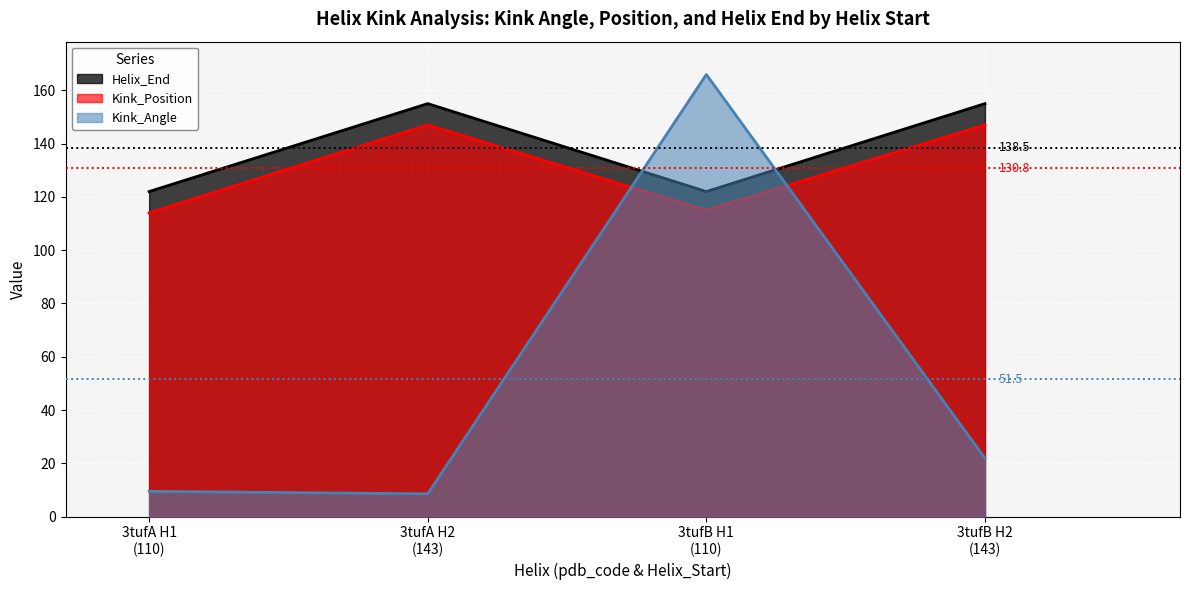

Which series ends up on top after the final intersection of Kink_Position and Kink_Angle?

Kink_Position